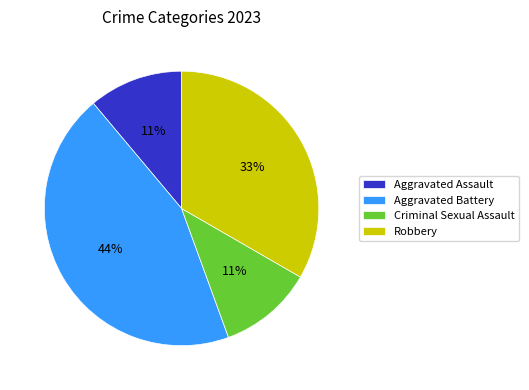

Is the sum of Aggravated Assault and Aggravated Battery greater than half?

Yes